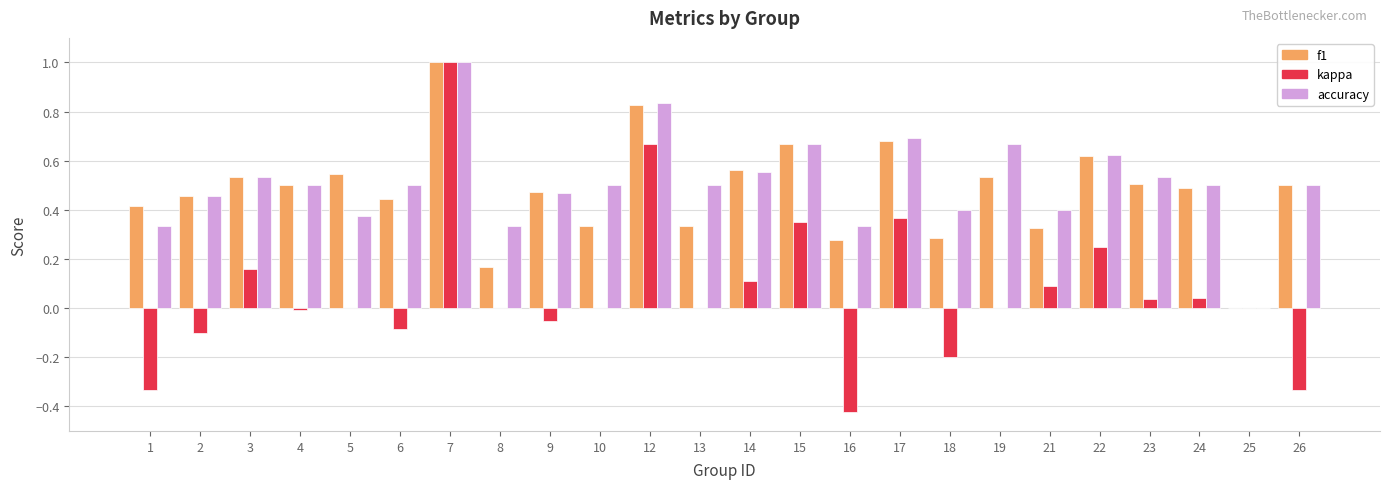

Where is f1 nearest to the value 0?

25